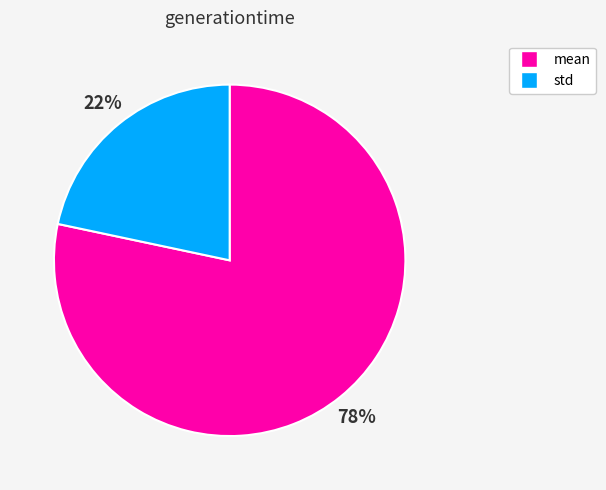

To the nearest percent, what portion does std represent?

22%